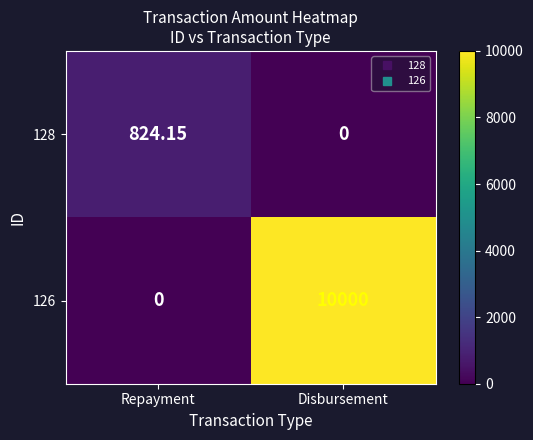

Rank the categories by 128 value from lowest to highest.

Disbursement, Repayment